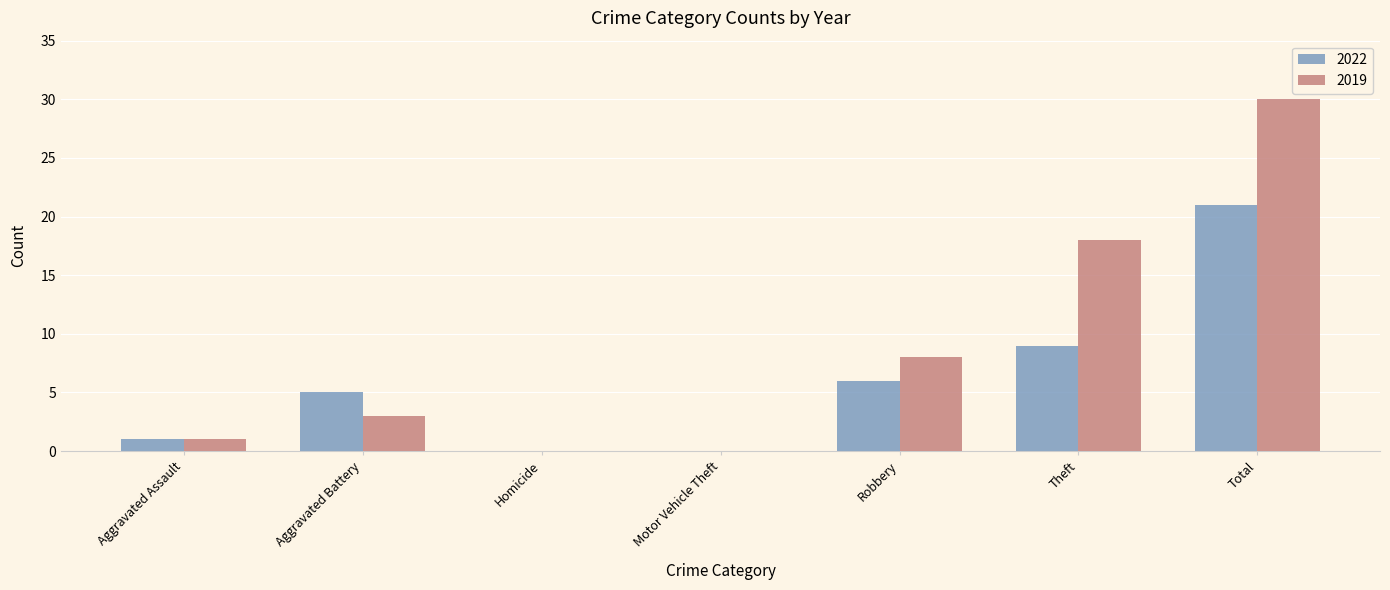

At which label does 2022 reach its peak?

Total